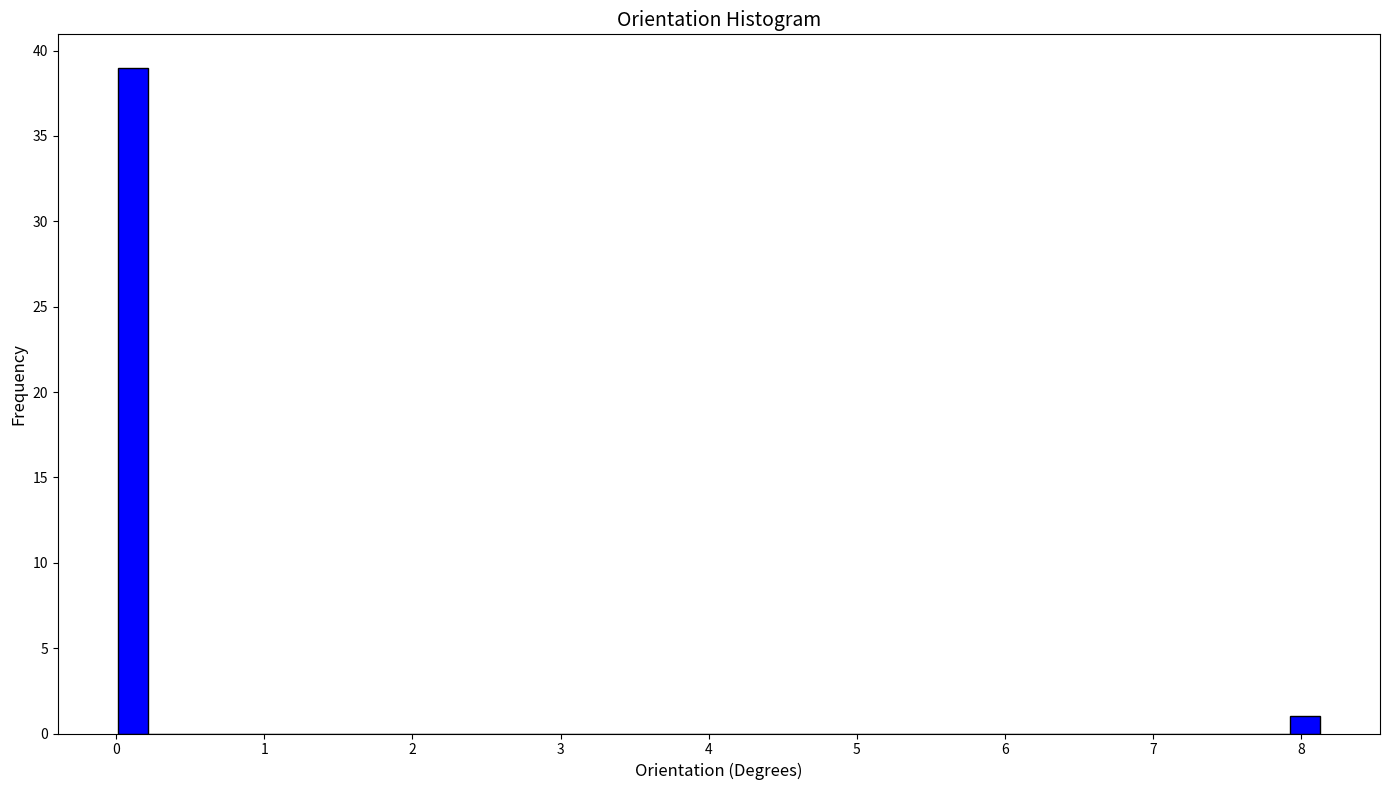

Read against the x-axis, roughly where is the centre of the tallest bar?

0.1